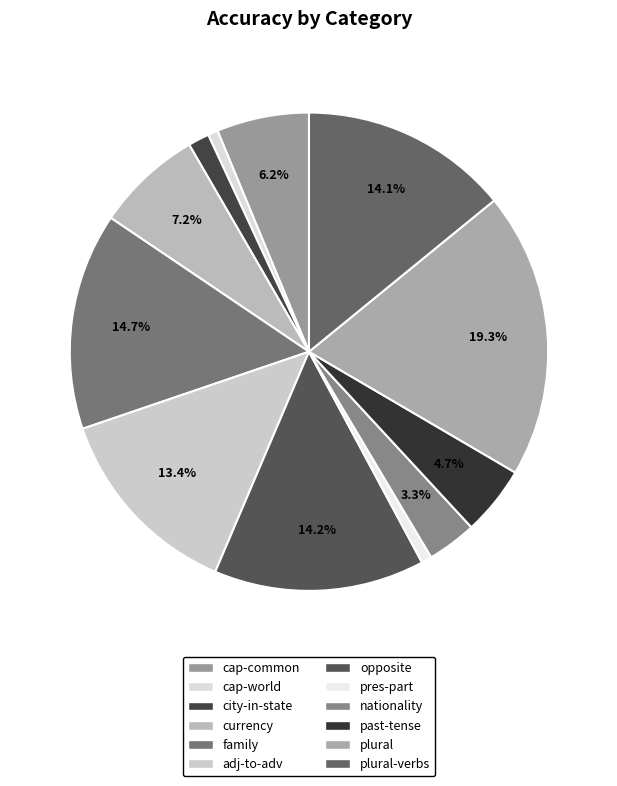

What percentage is the city-in-state slice, to the nearest percent?

1%